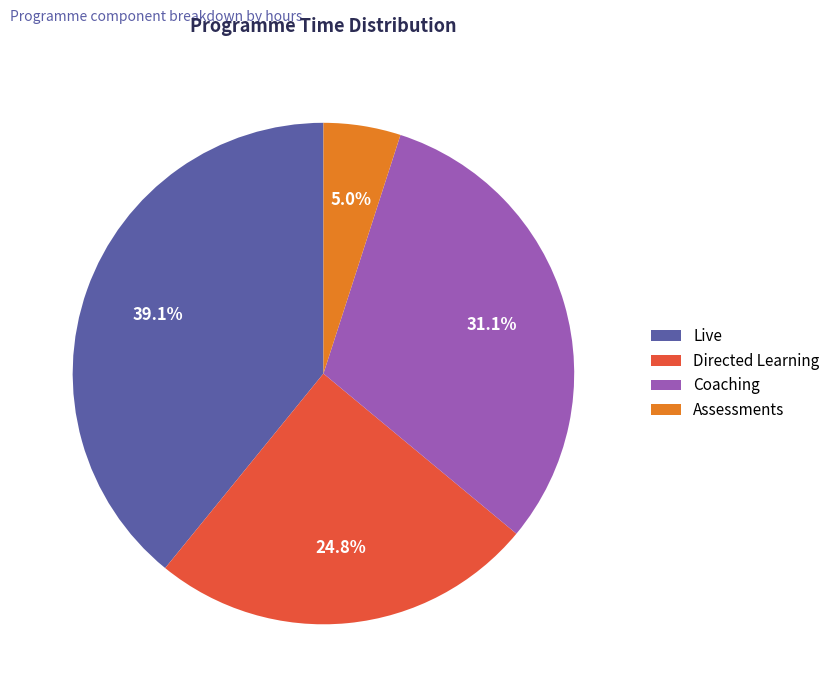

Is there any slice that represents more than half of the pie?

No